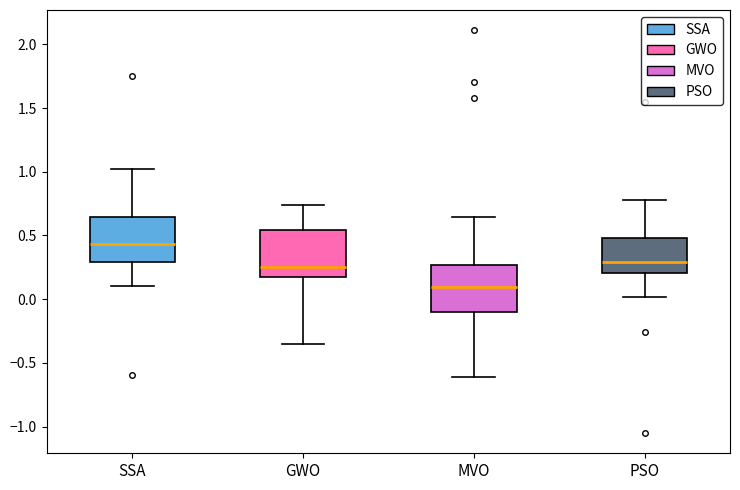

Which box has the highest median line?

SSA